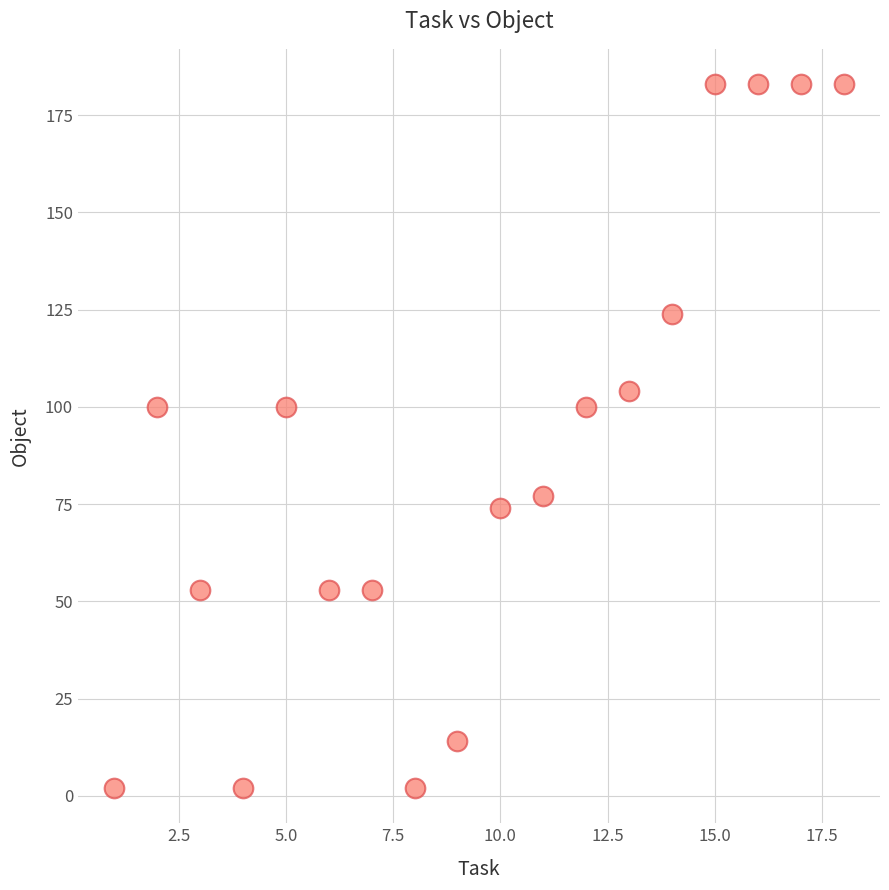

What is the range of Y values (max minus min)?

181